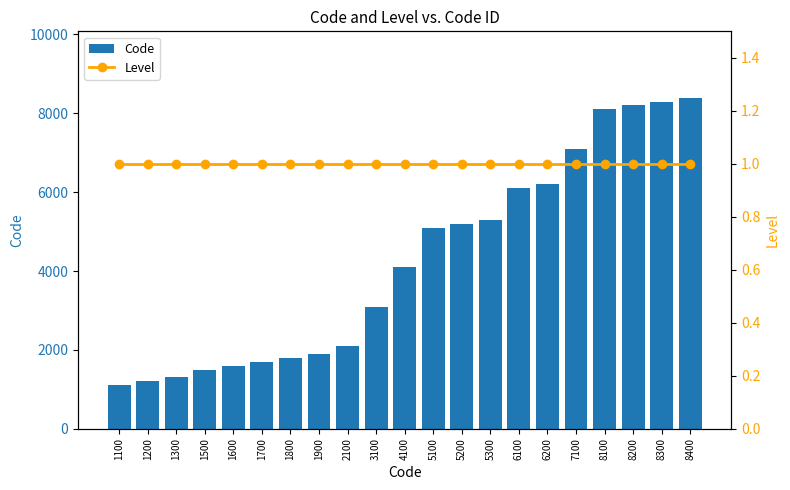

How many values in the Code series are below 4100?

10